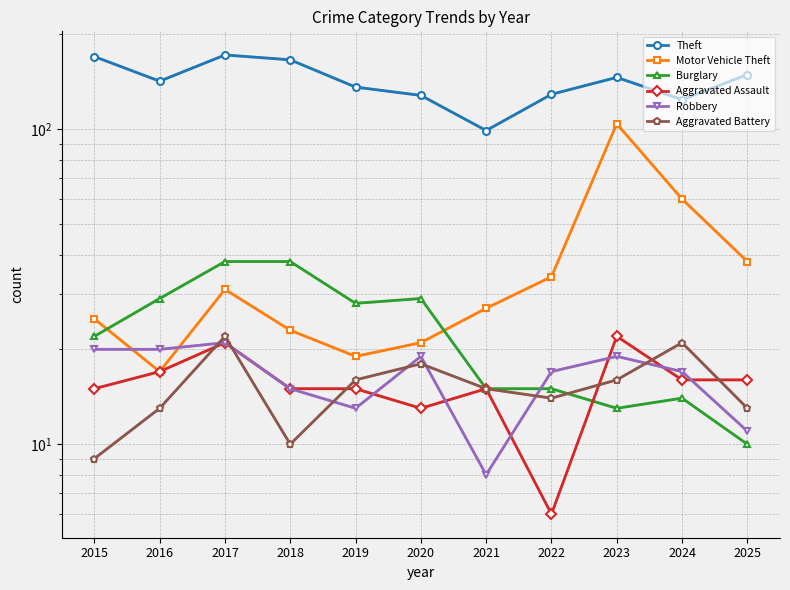

Which series has the widest spread of values?

Motor Vehicle Theft